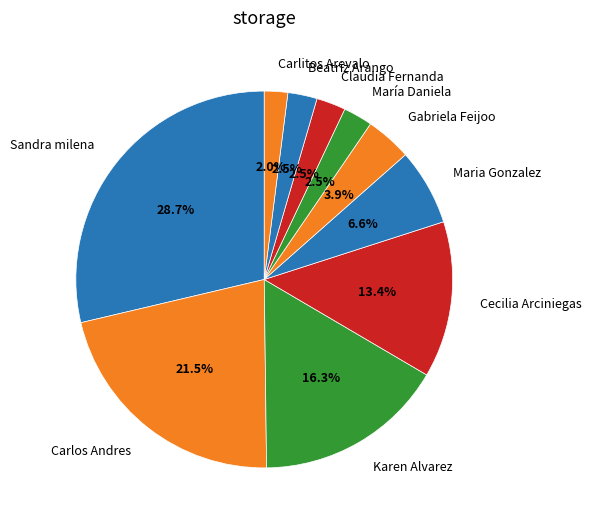

The Beatriz Arango slice represents 14% of the pie. True or false?

False